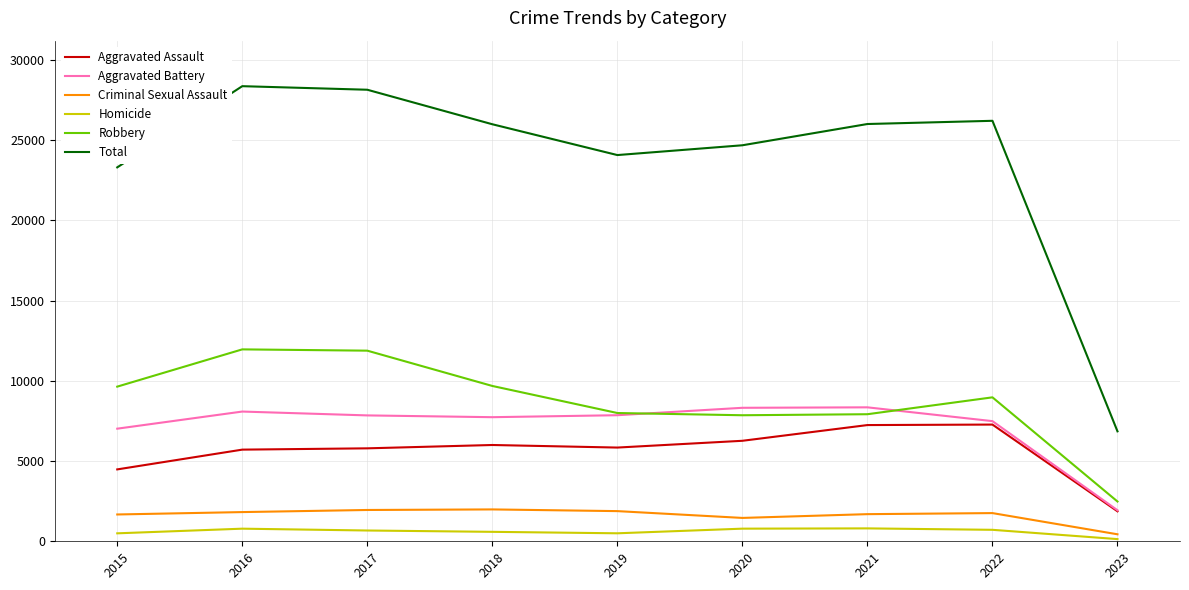

Which series has the widest spread of values?

Total